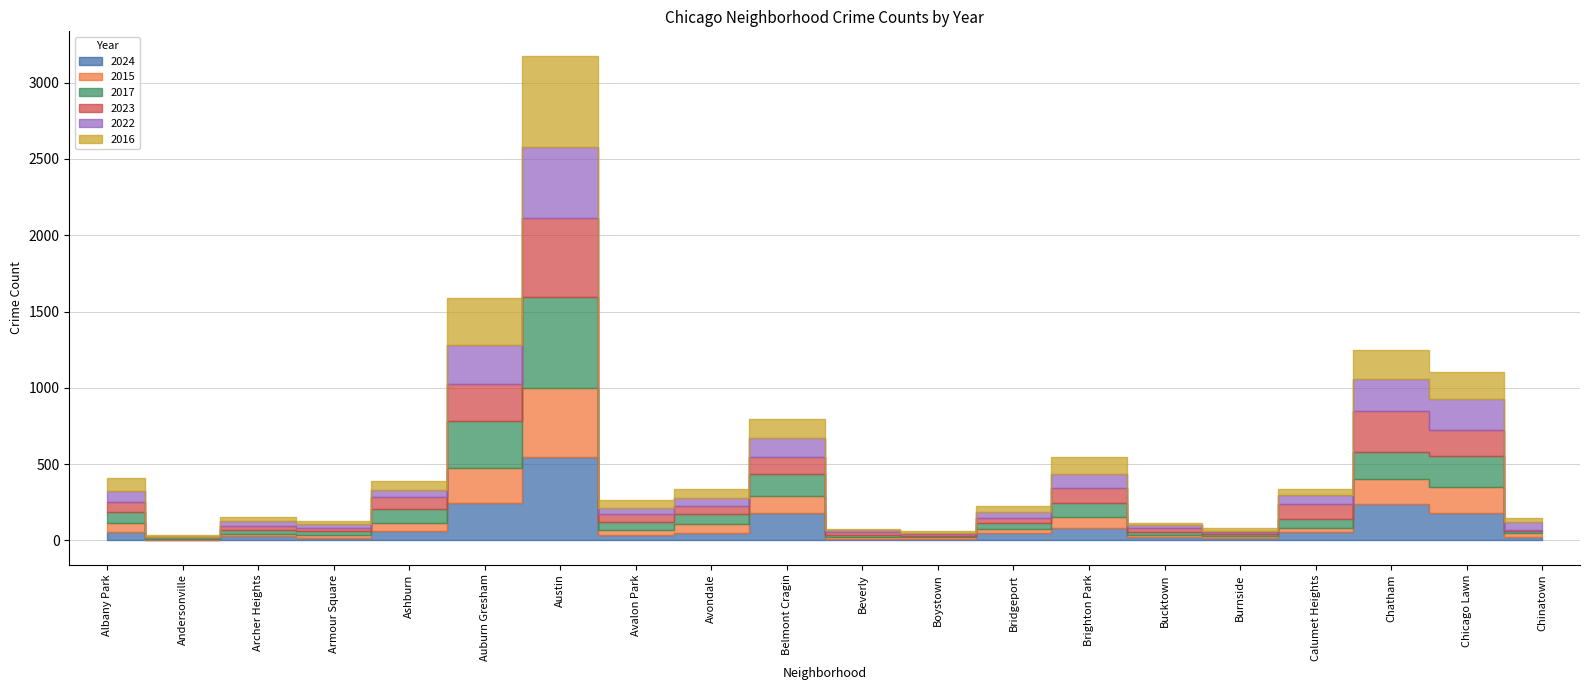

Which series has the largest total across all categories?

2017